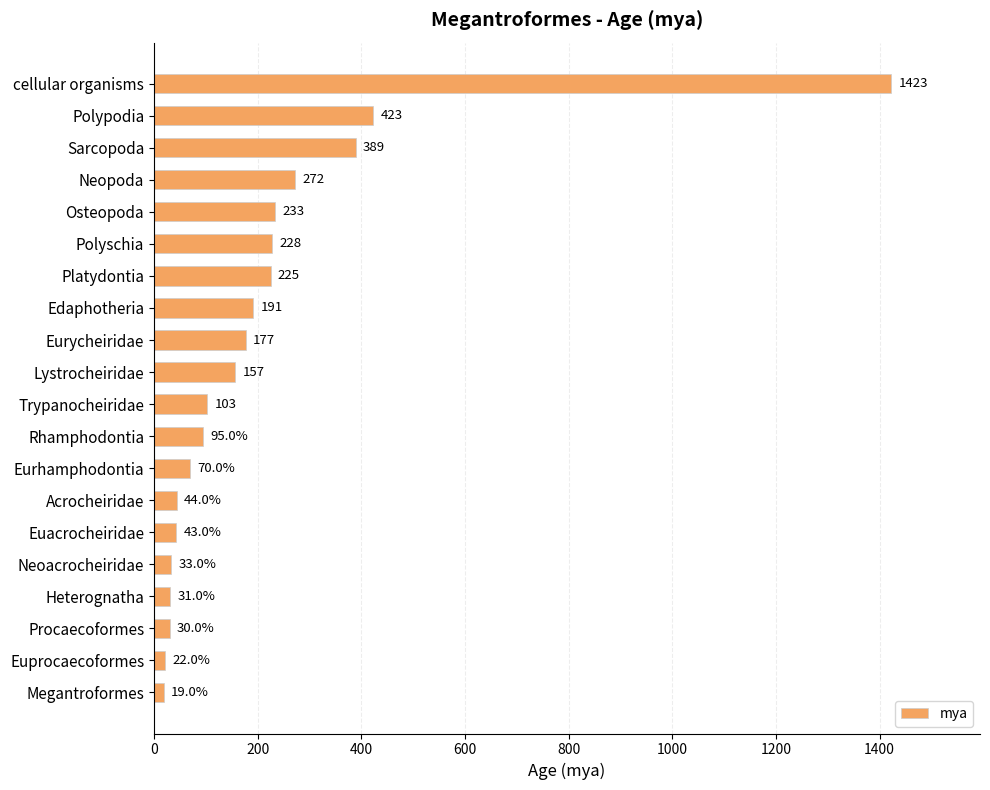

At which label is the value closest to 721?

Polypodia